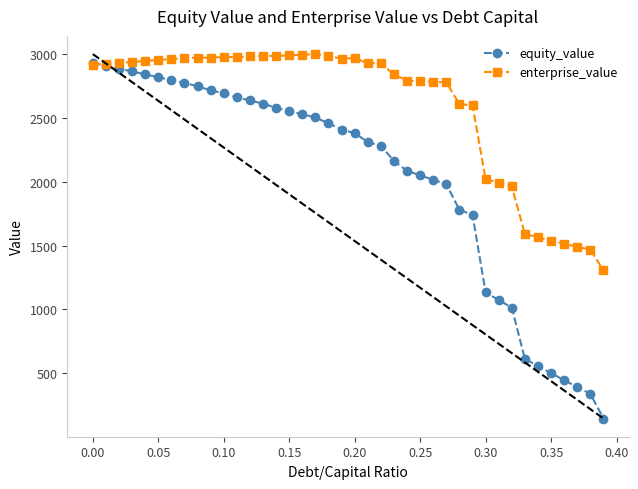

True or false: enterprise_value has more than 1 points higher than both neighbors.

True